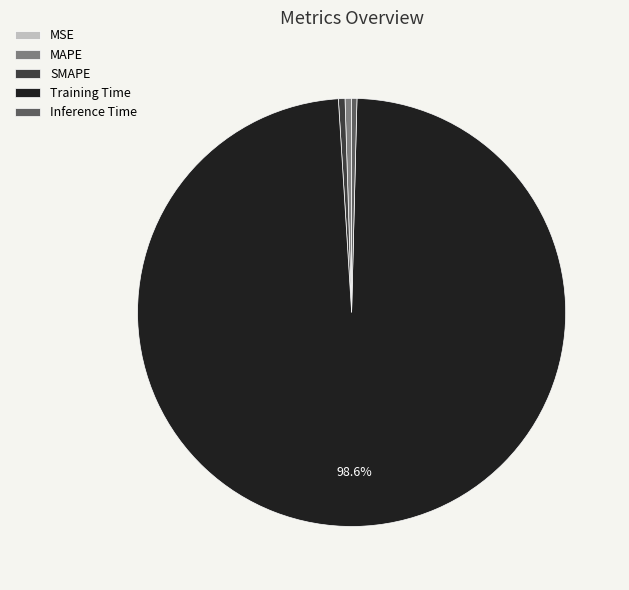

What portion of the pie excludes Training Time?

1.4%